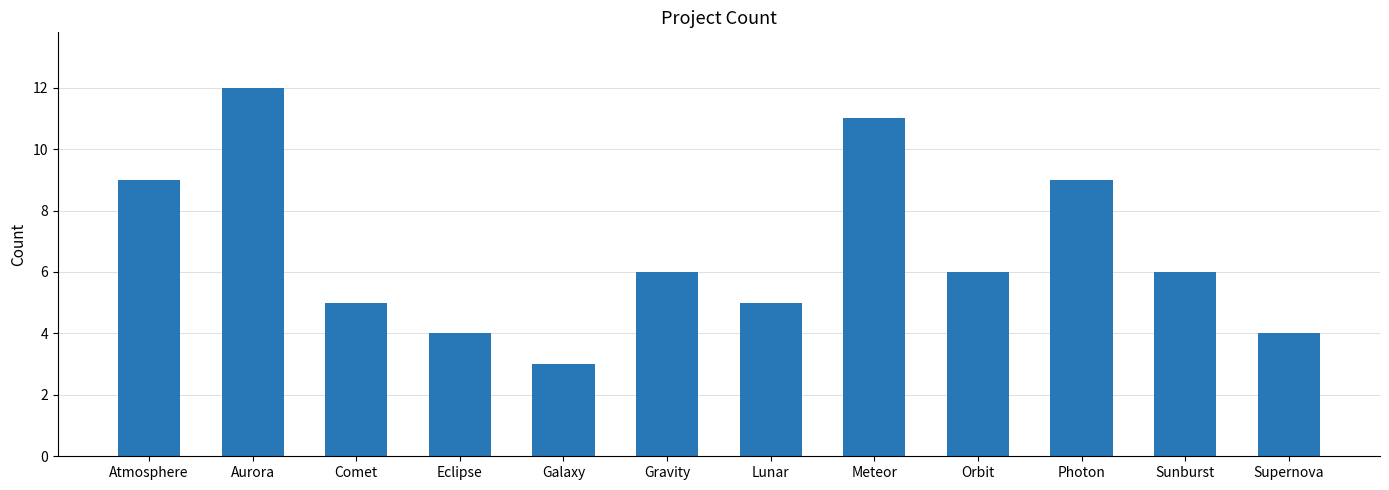

At which category does the chart reach its peak across all series?

Aurora